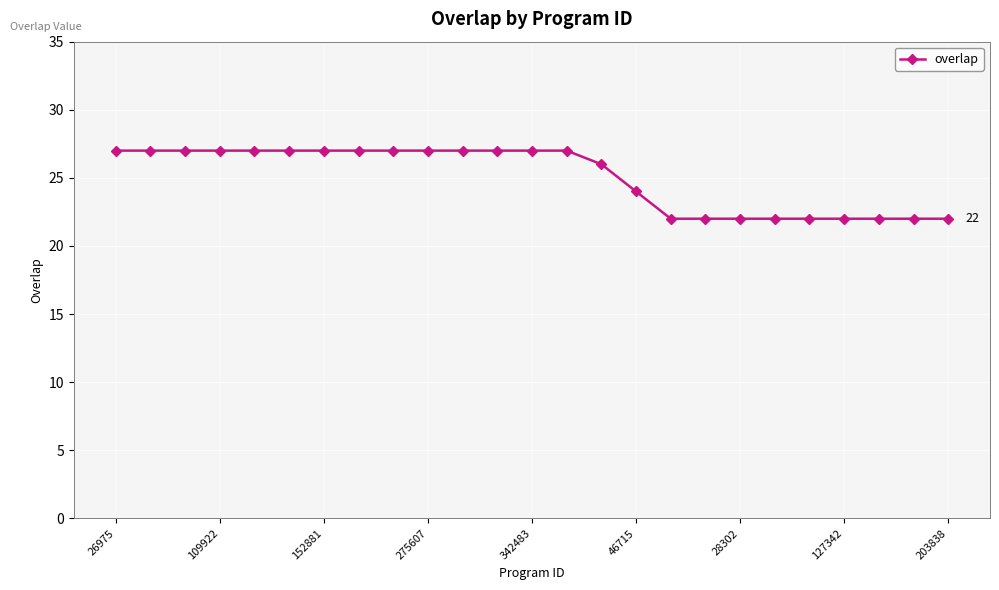

How many values are between 22 and 27?

25